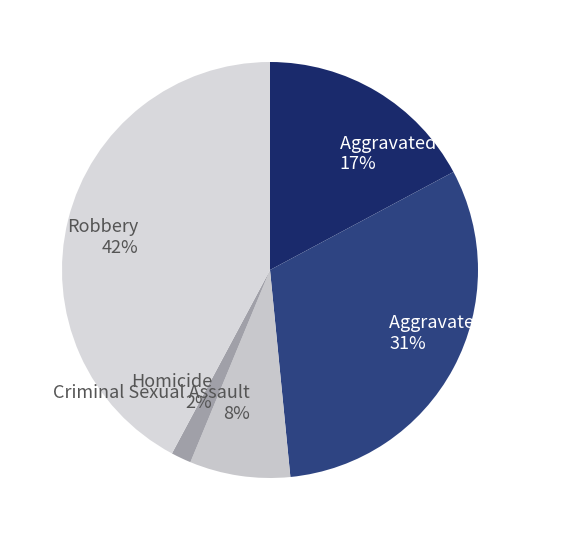

To the nearest percent, what is the combined percentage of Robbery and Criminal Sexual Assault?

50%